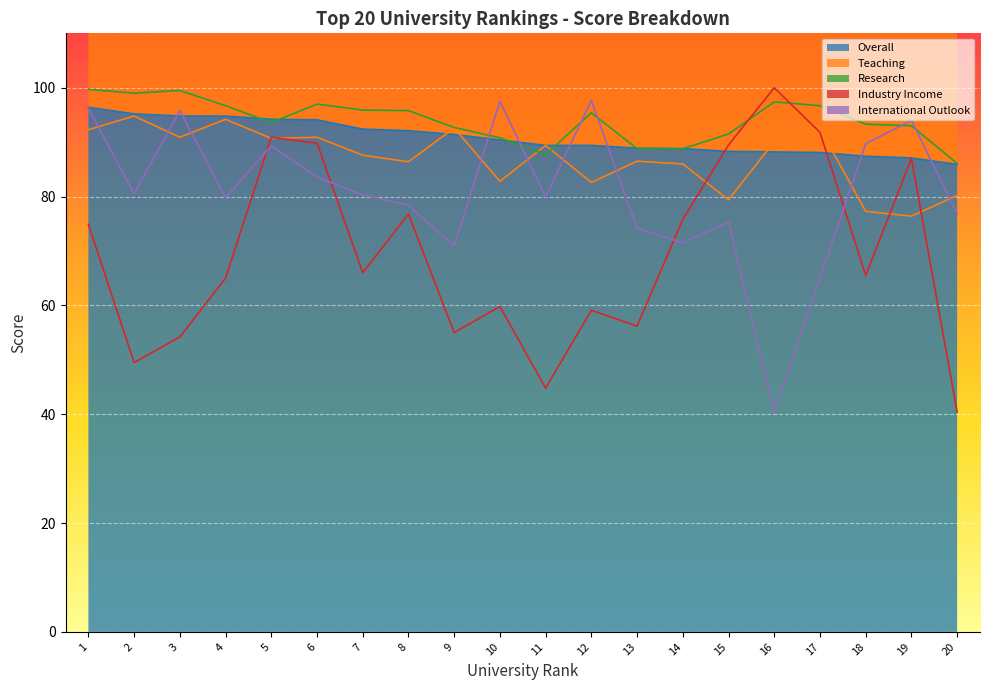

Between 10 and 13, which series saw the biggest shift?

International Outlook